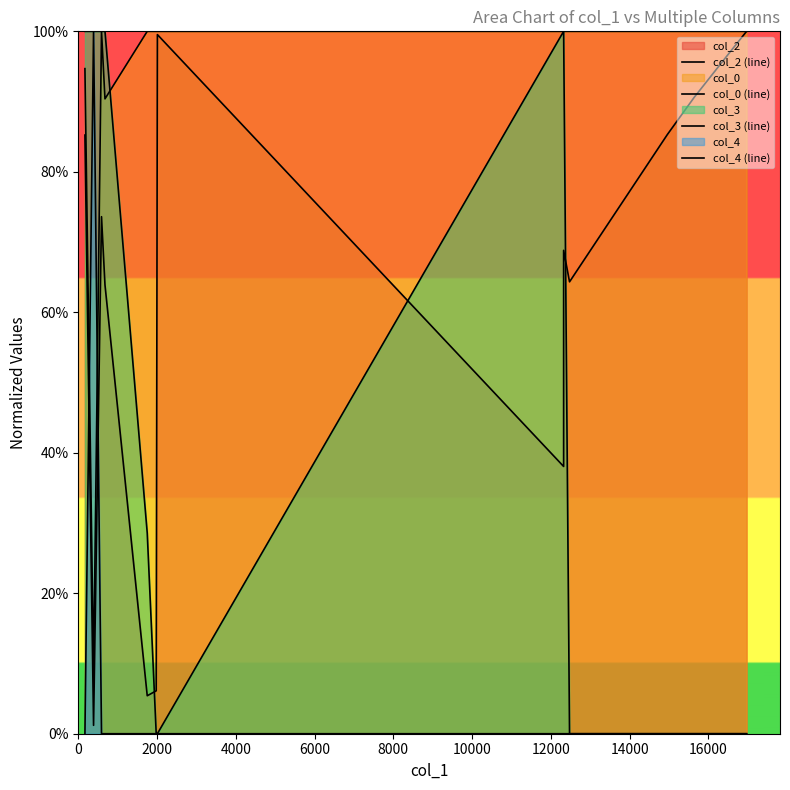

What is the label of the 2nd point from the left?

2000